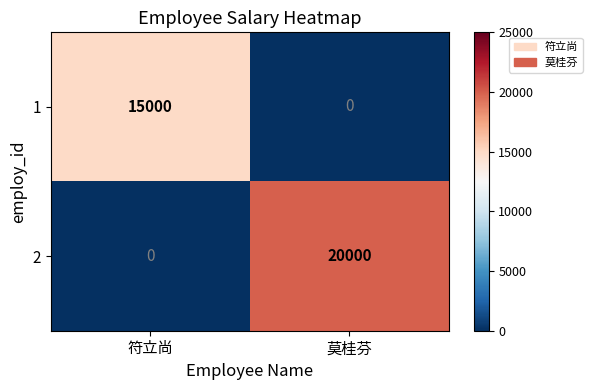

Read the 2 value at 莫桂芬, to the nearest 10.

20000